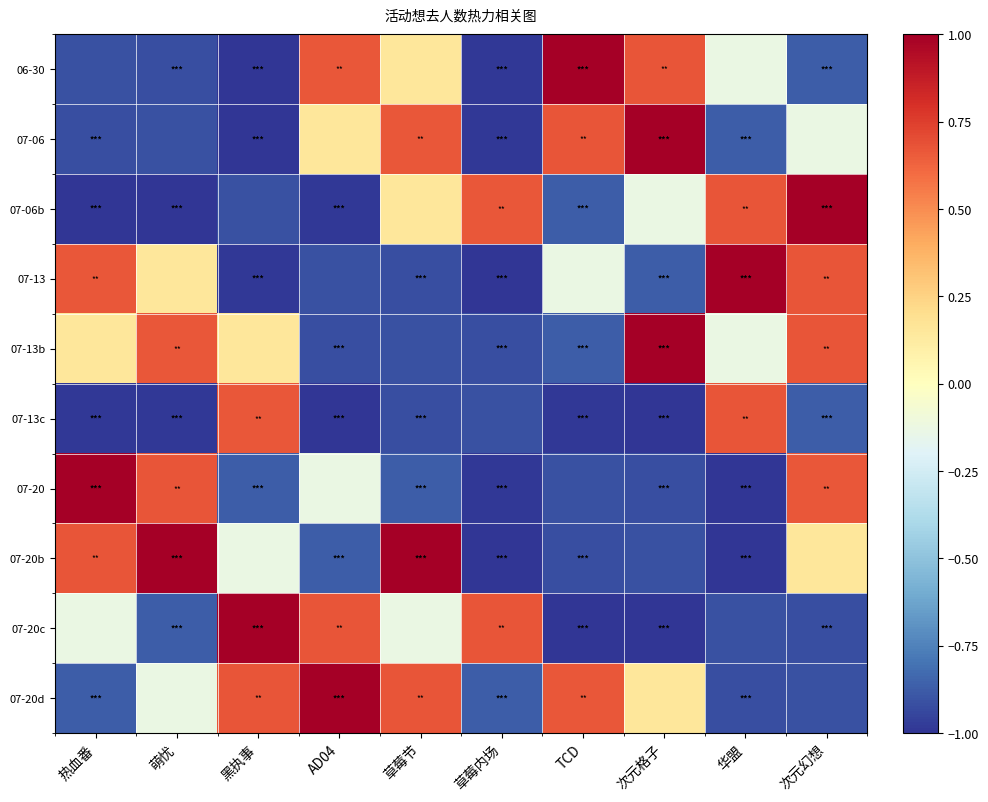

What is the spread (max minus min) of values at AD04?

2.0